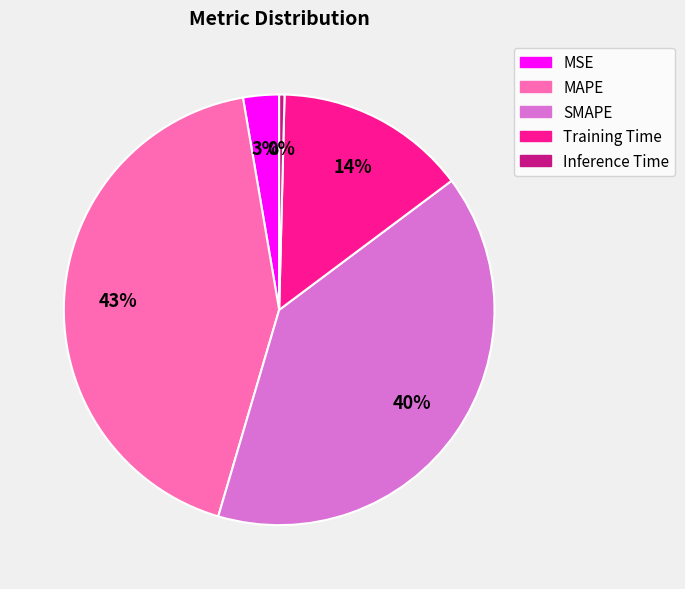

Does MAPE represent more than half of the total?

No